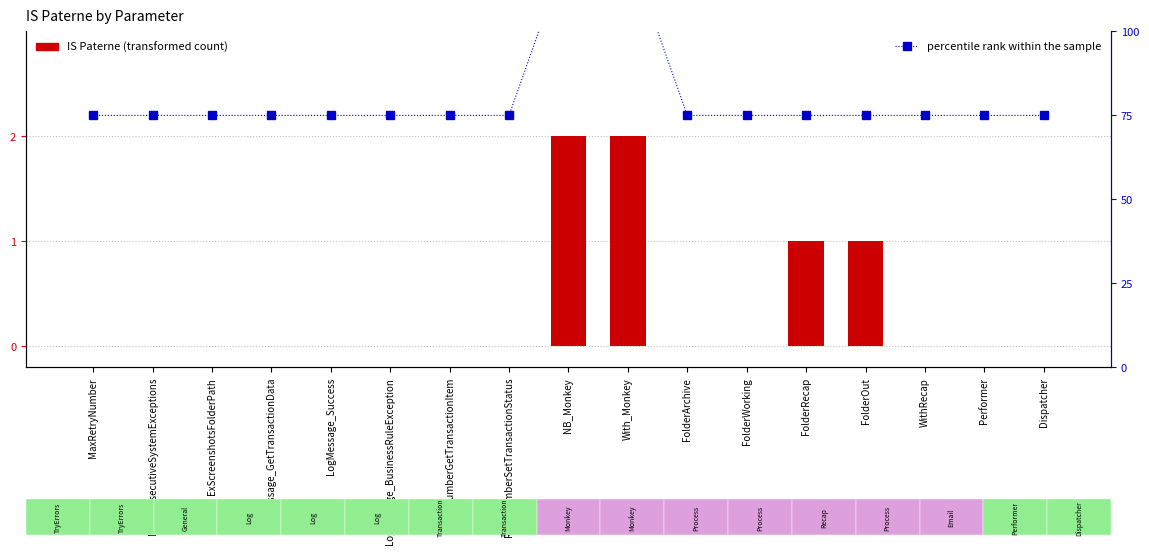

What is the difference between the maximum and second lowest values in the IS Paterne series?

2